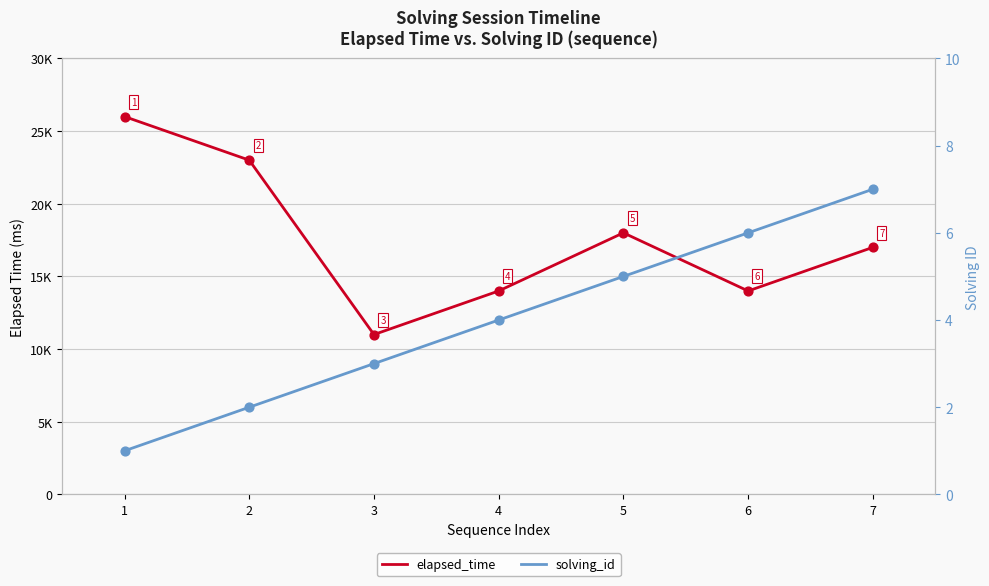

Which series has the largest total across all categories?

elapsed_time